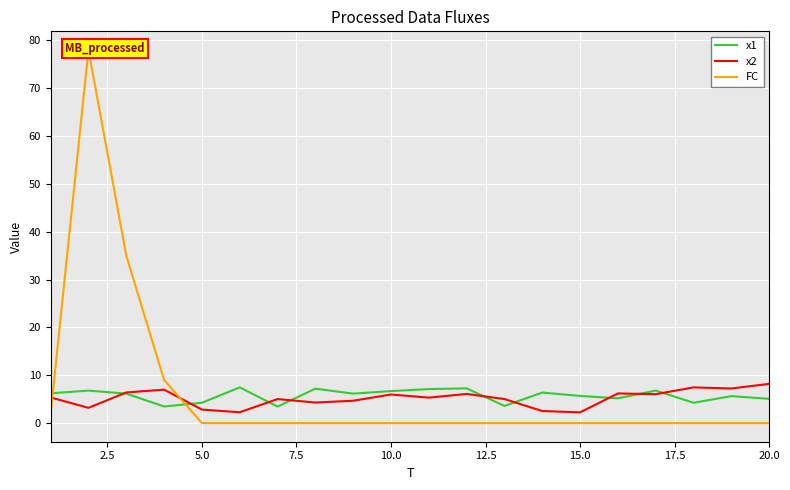

What is the lowest value of the x2 series?

2.2